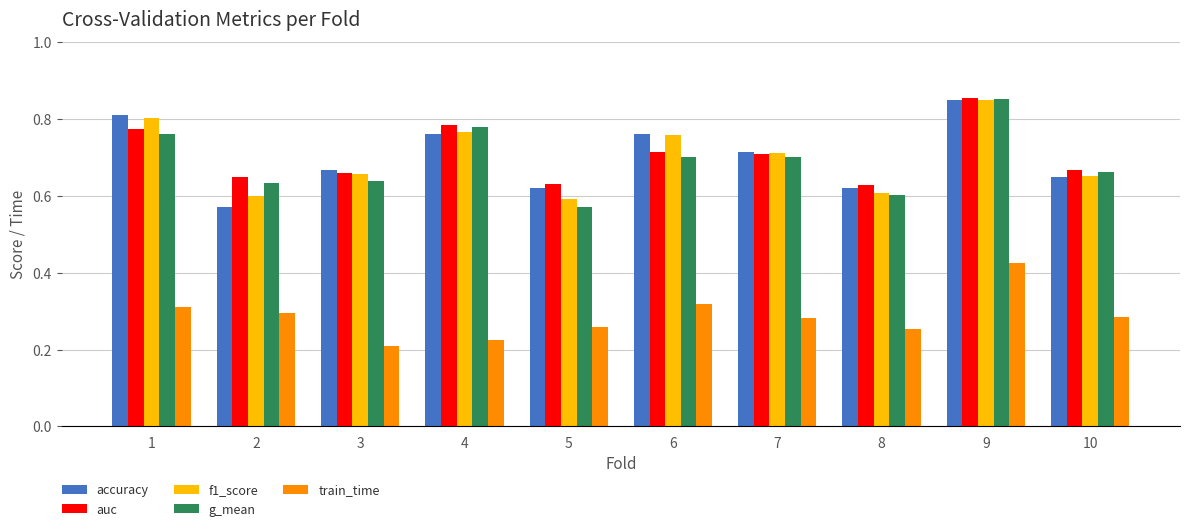

True or false: accuracy has a value of 1.3 at 4.

False